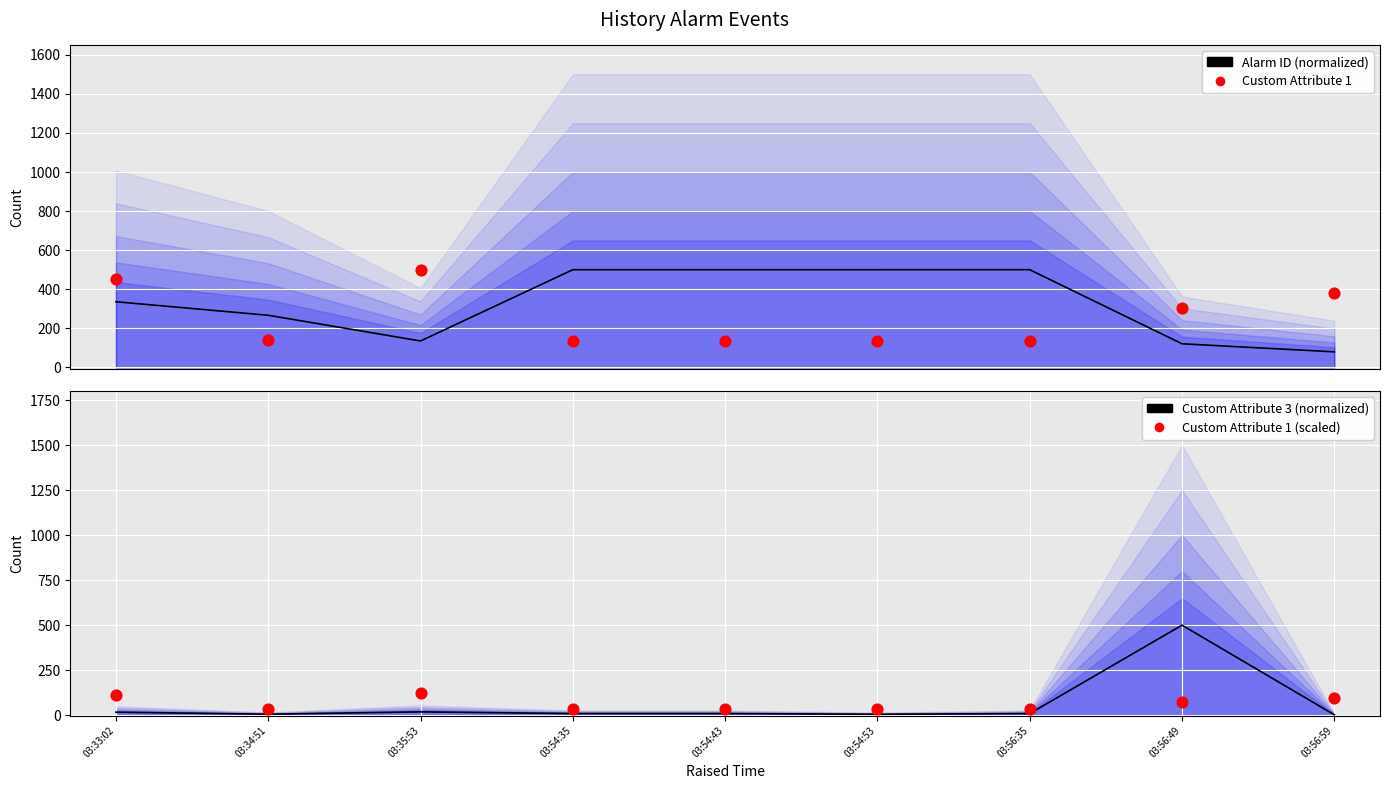

What are all the series names shown in the legend?

Alarm ID (normalized), Custom Attribute 1, Custom Attribute 3 (normalized), Custom Attribute 1 (scaled)